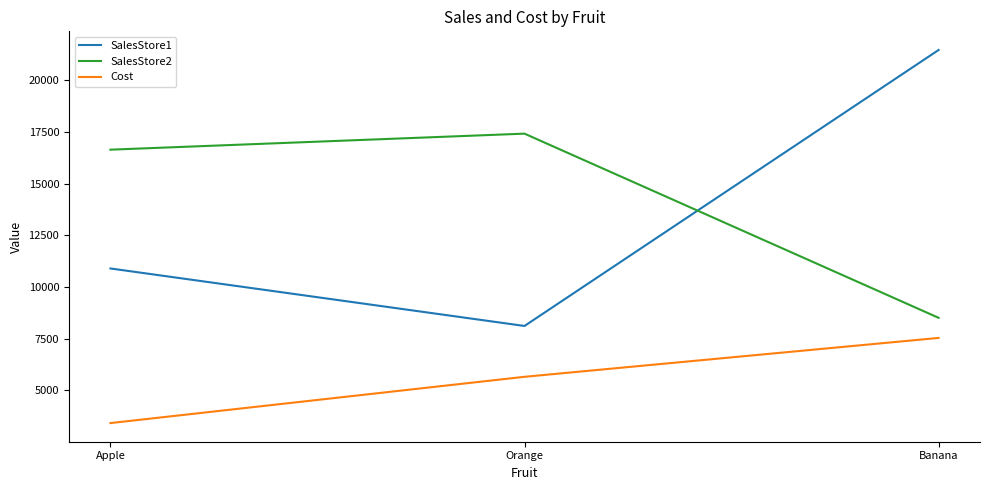

What is the difference between the SalesStore1 values at Orange and Banana?

13344